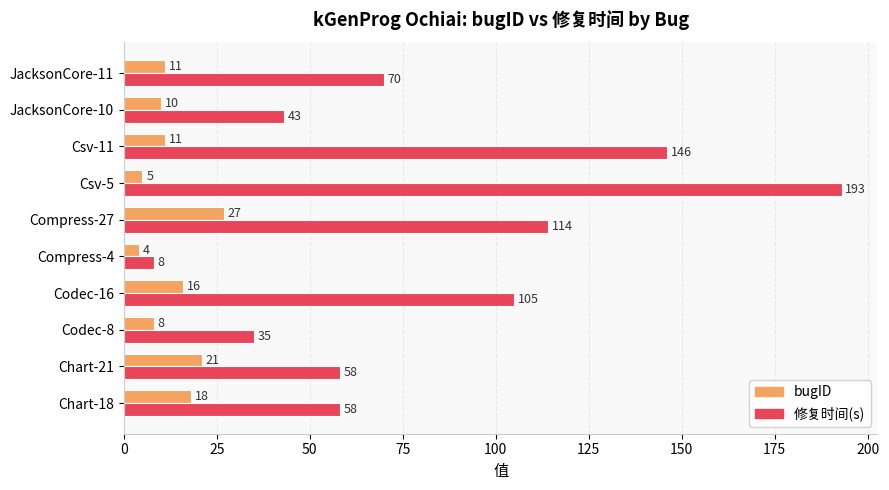

True or false: bugID has a value of 21 at Chart-21.

True